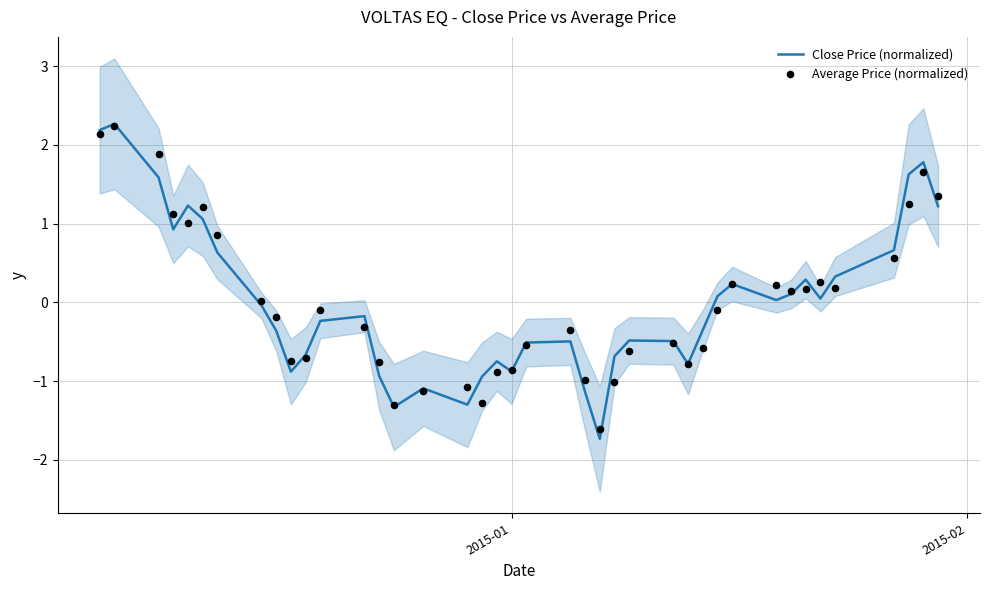

Which series reaches the maximum Y coordinate?

Close Price (normalized)